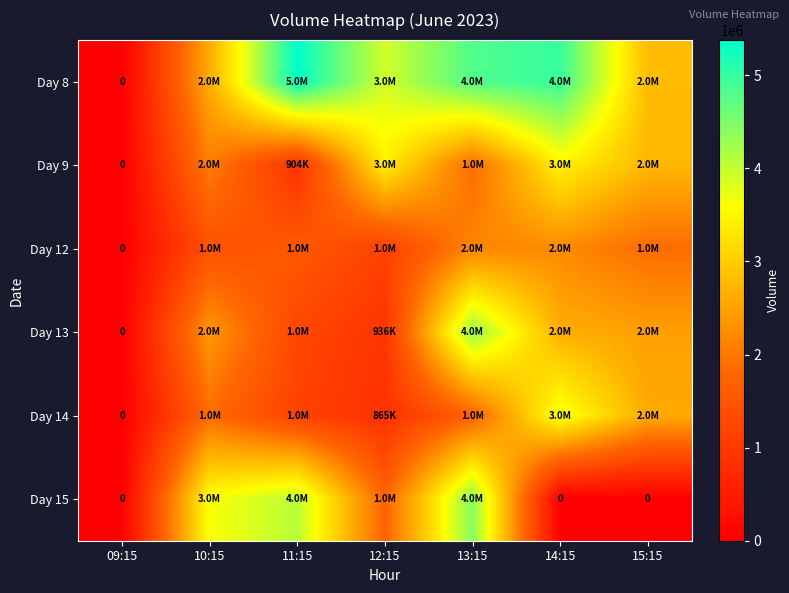

What is the sum of all Day 15 values?

13863383